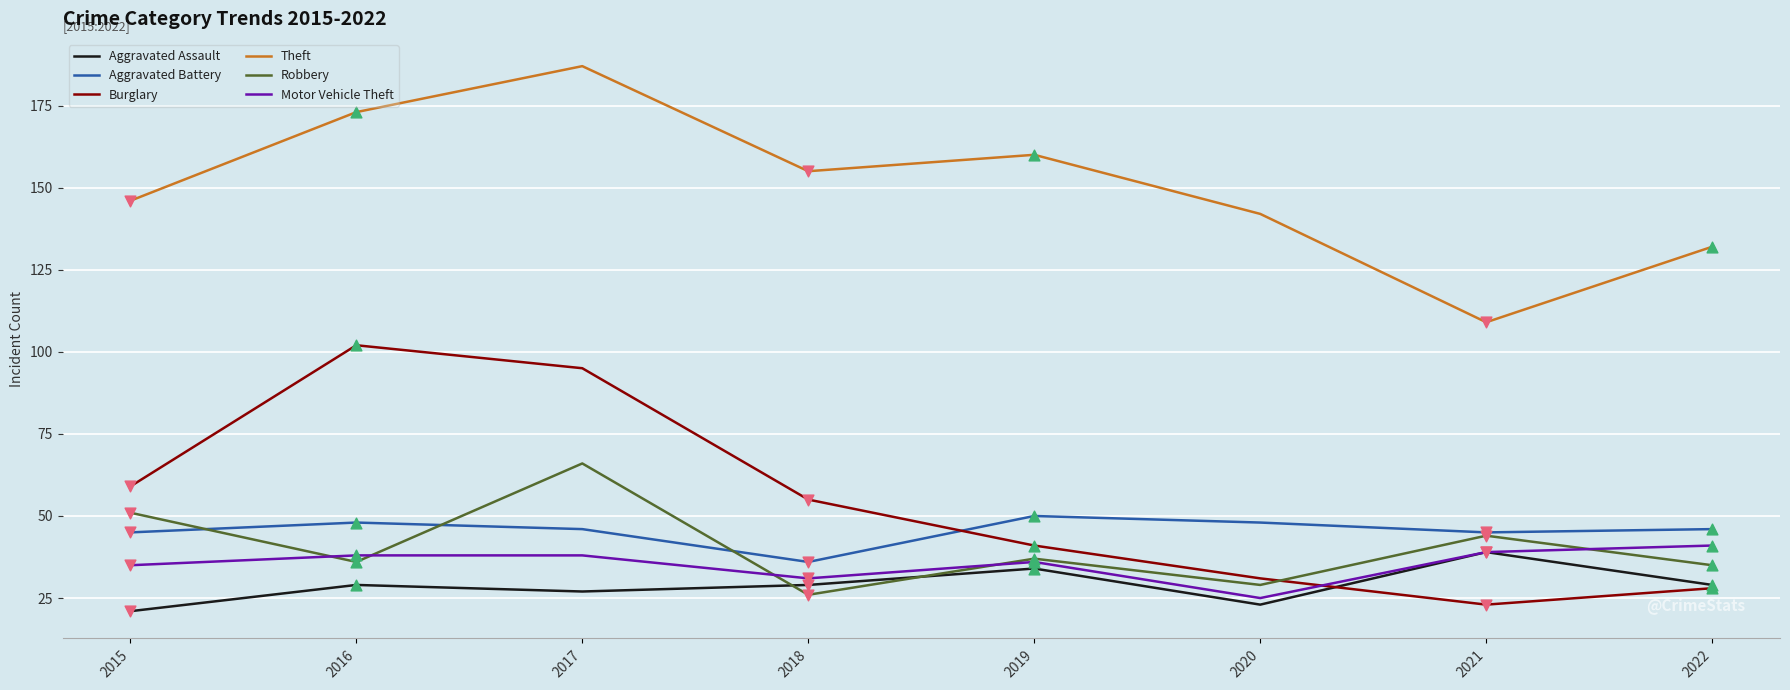

Between 2019 and 2022, which series saw the biggest shift?

Theft